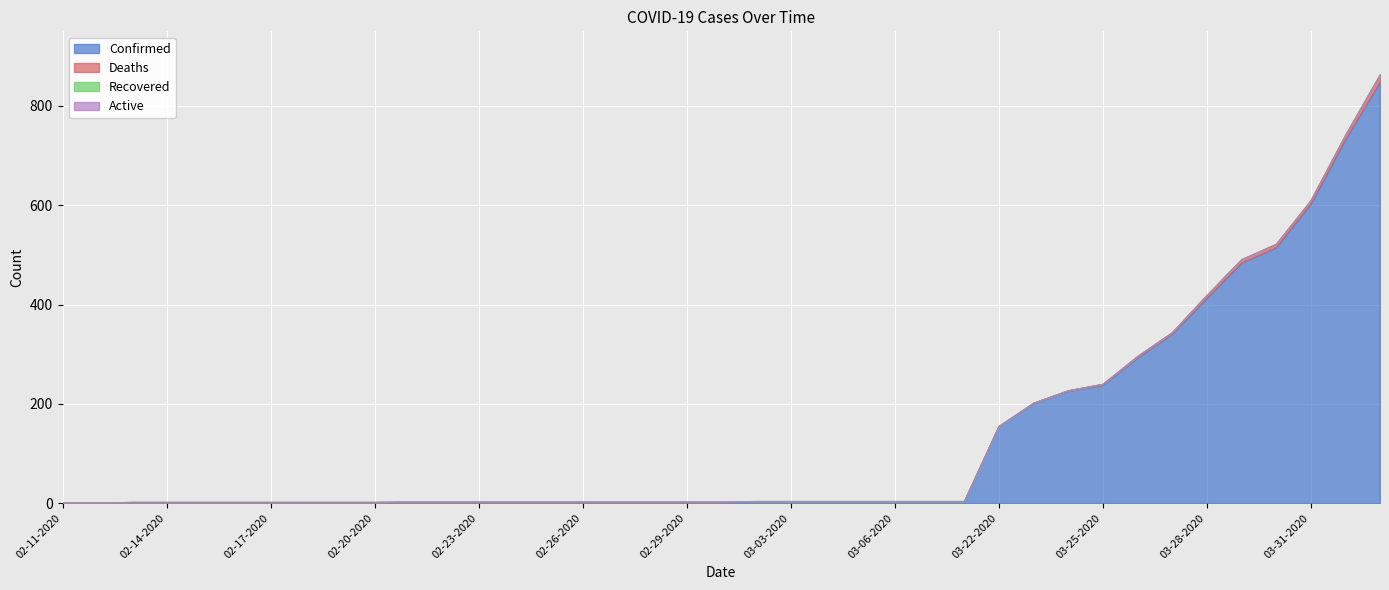

Is the value of Recovered at 03-03-2020 greater than the value of Active at 02-26-2020?

Yes